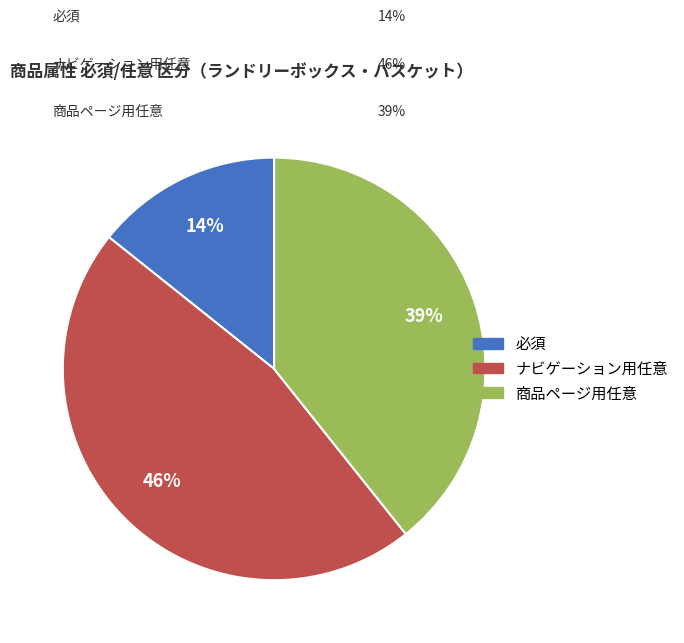

Is it true that ナビゲーション用任意 is 61% of the pie?

False